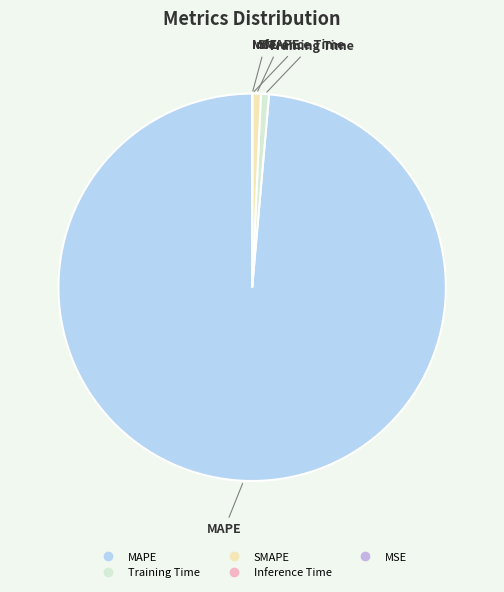

Which slice is the largest?

MAPE